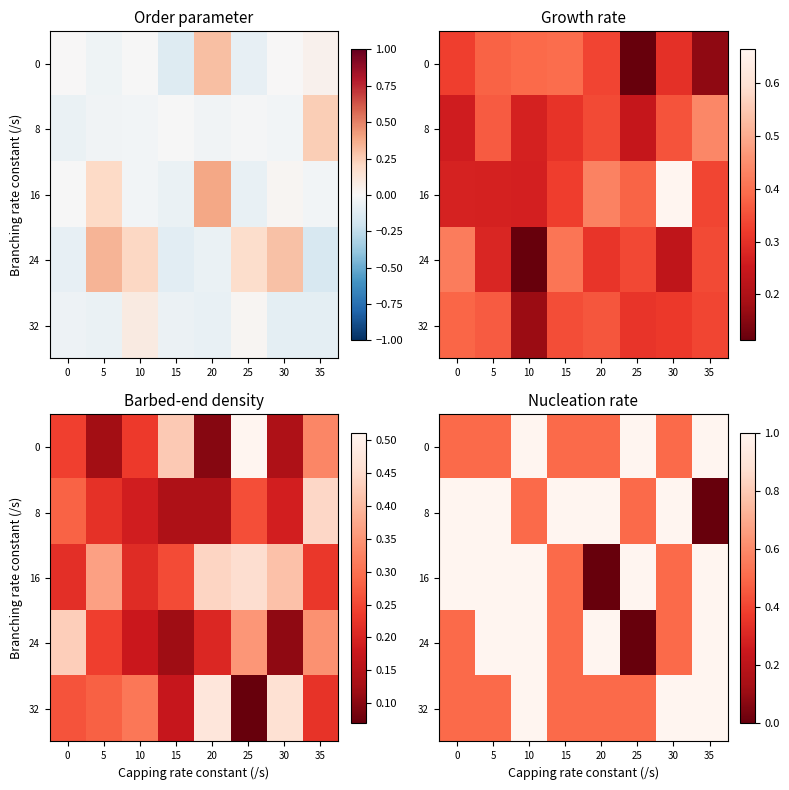

True or false: 0 has a value of 1.7 at 10.

False